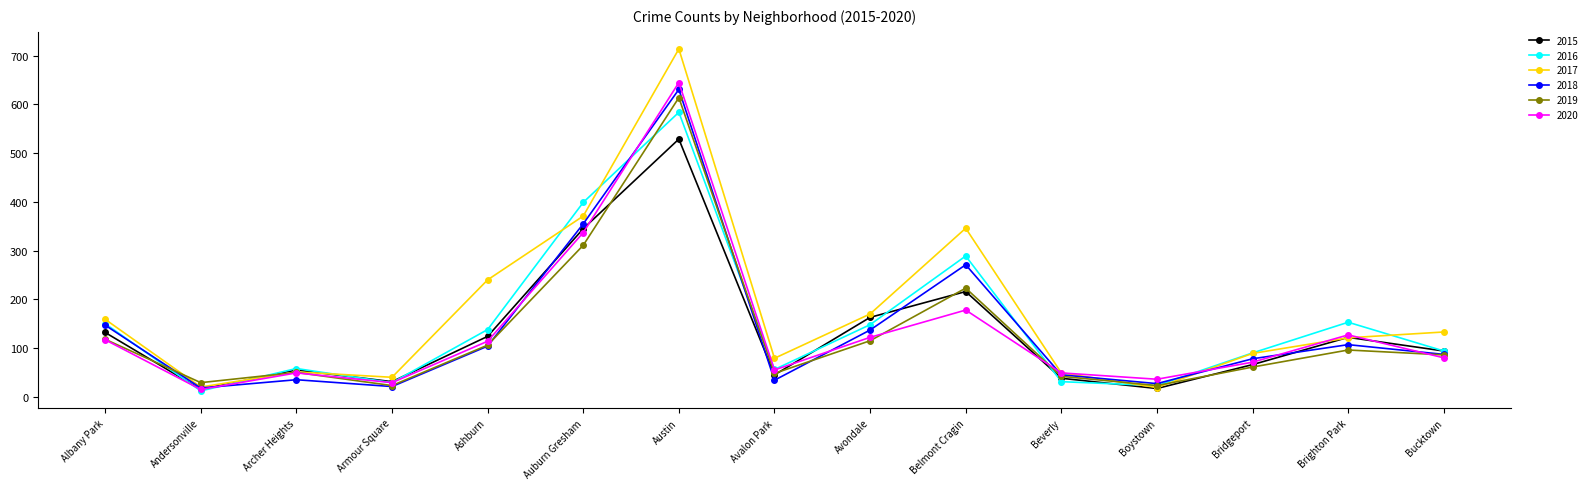

Rank the series by their maximum value, from highest to lowest.

2017, 2020, 2018, 2019, 2016, 2015